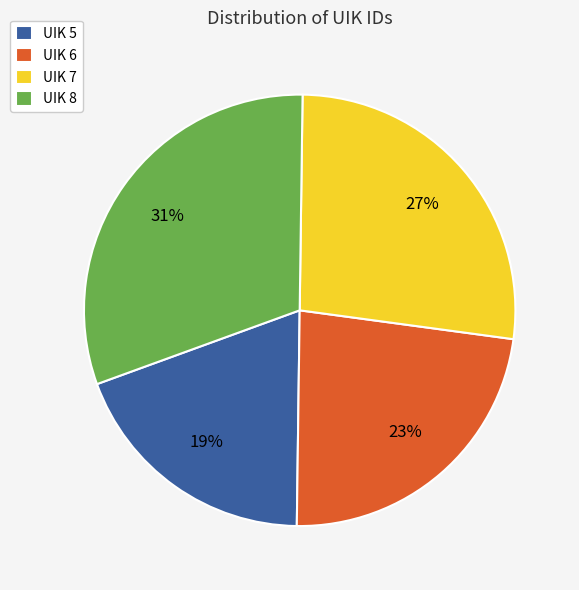

To the nearest percent, what portion does UIK 8 represent?

31%